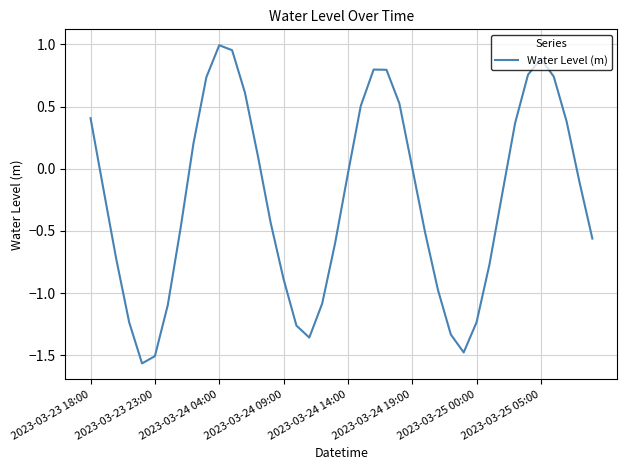

Does the chart display data point markers on the line(s)?

No